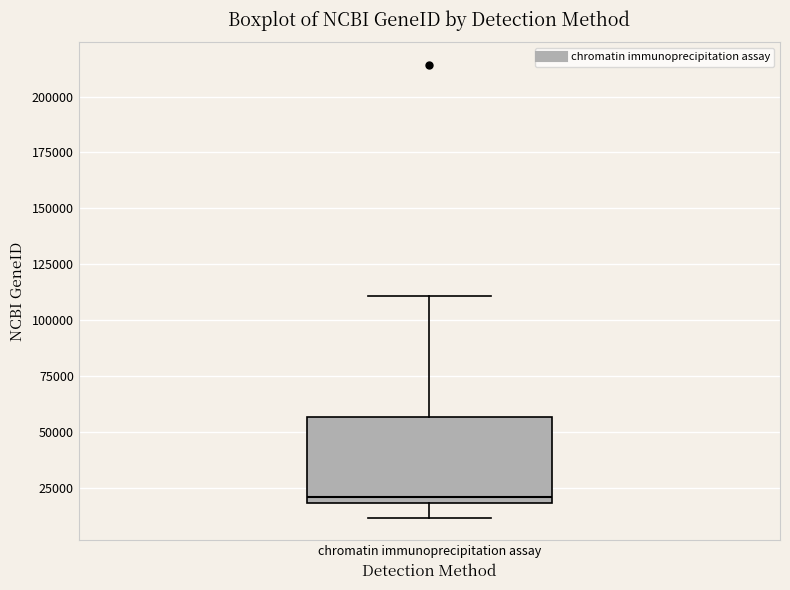

Read this box plot against the y-axis: the position of the median line, the range covered by the box, and the ends of both whiskers. The values are not printed on the chart, so give them approximately, as read against the axis.

median 20000 (just above the box's lower edge), box 20000 to 55000, whiskers 10000 to 110000